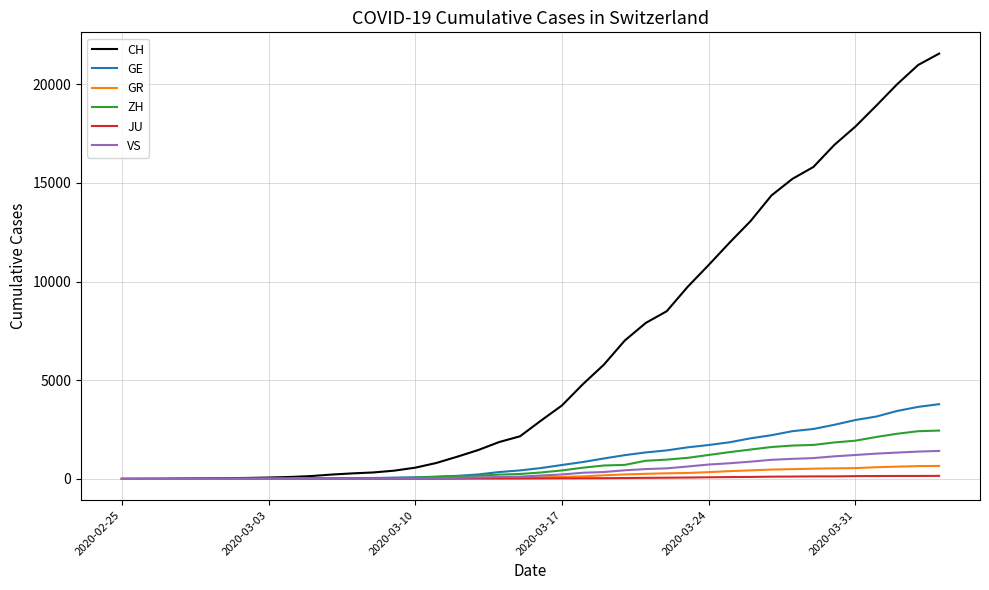

What is the greatest value displayed?

21554